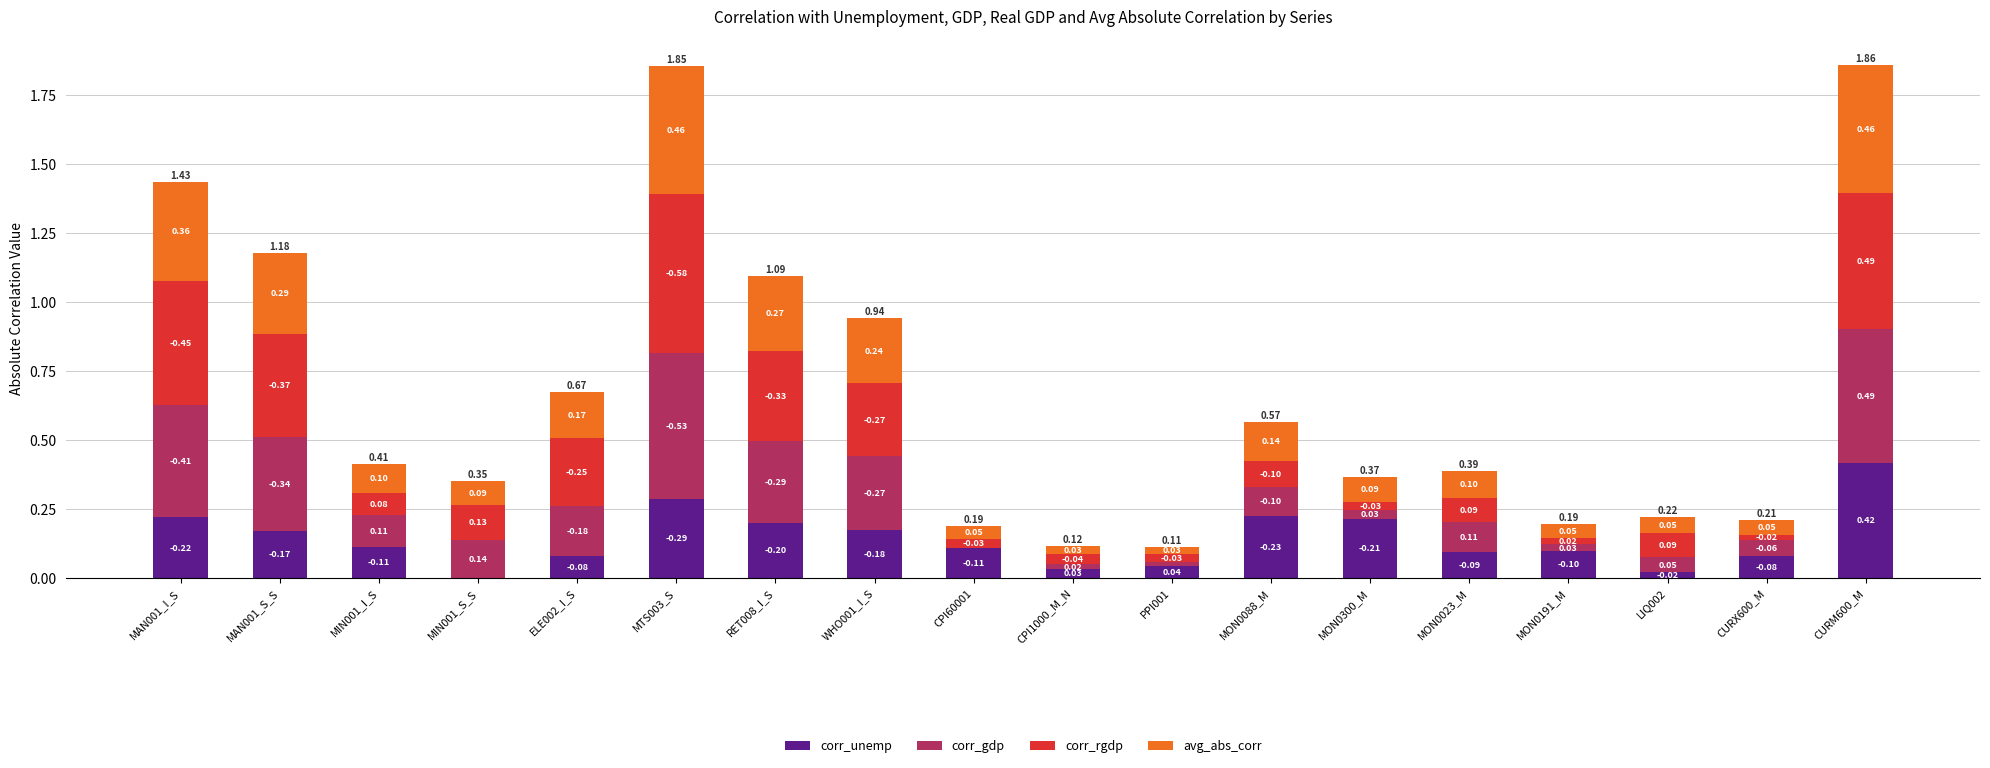

What is the total value across all series at MAN001_I_S?

1.4